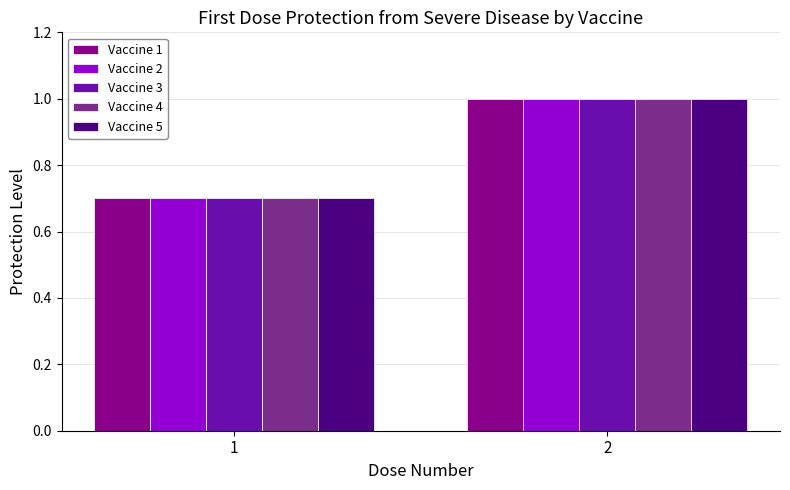

True or false: Vaccine 3 has a value of 1.4 at 2.

False